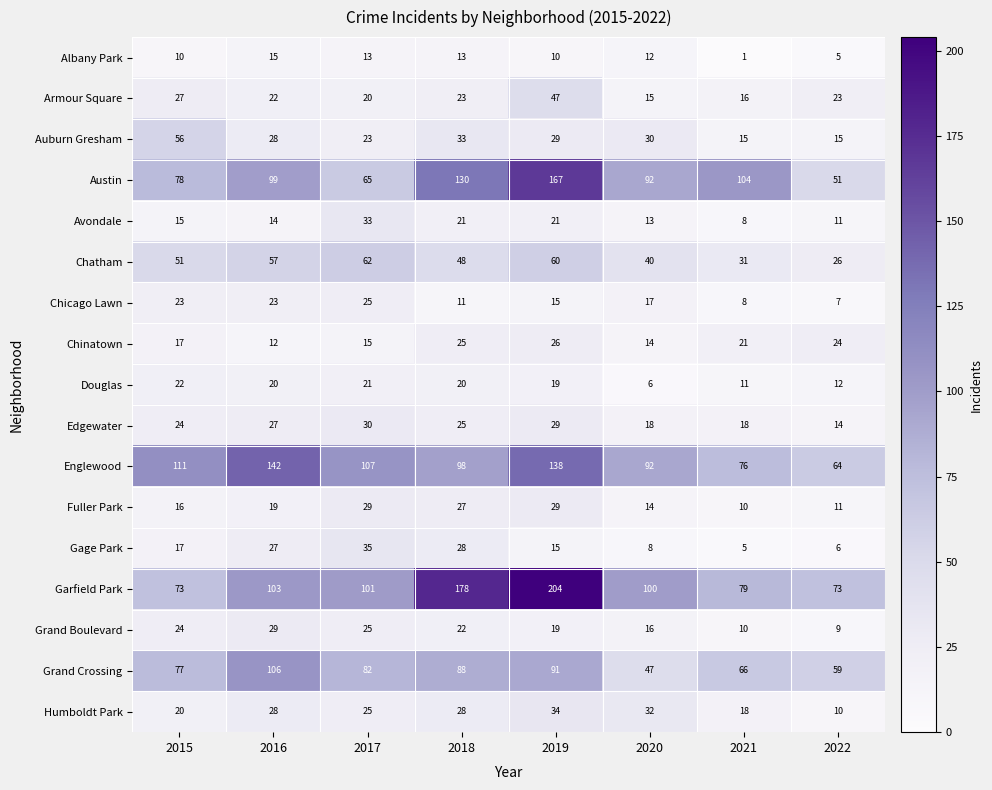

Which label corresponds to the smallest value in the chart?

2021